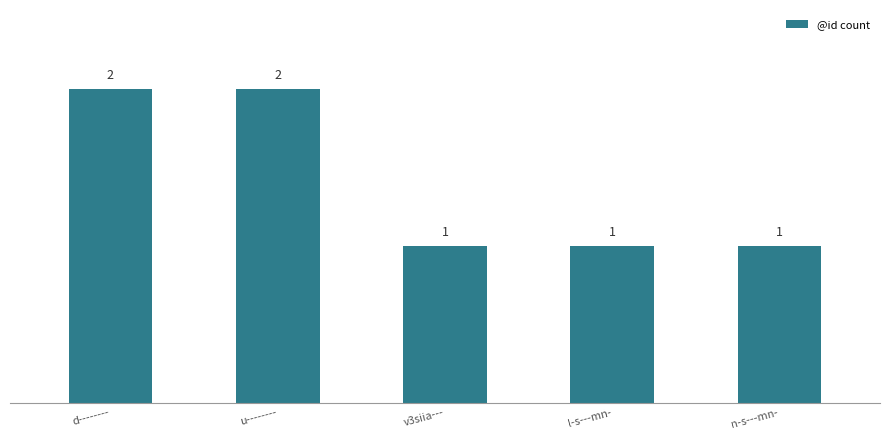

Are the bars horizontal?

No